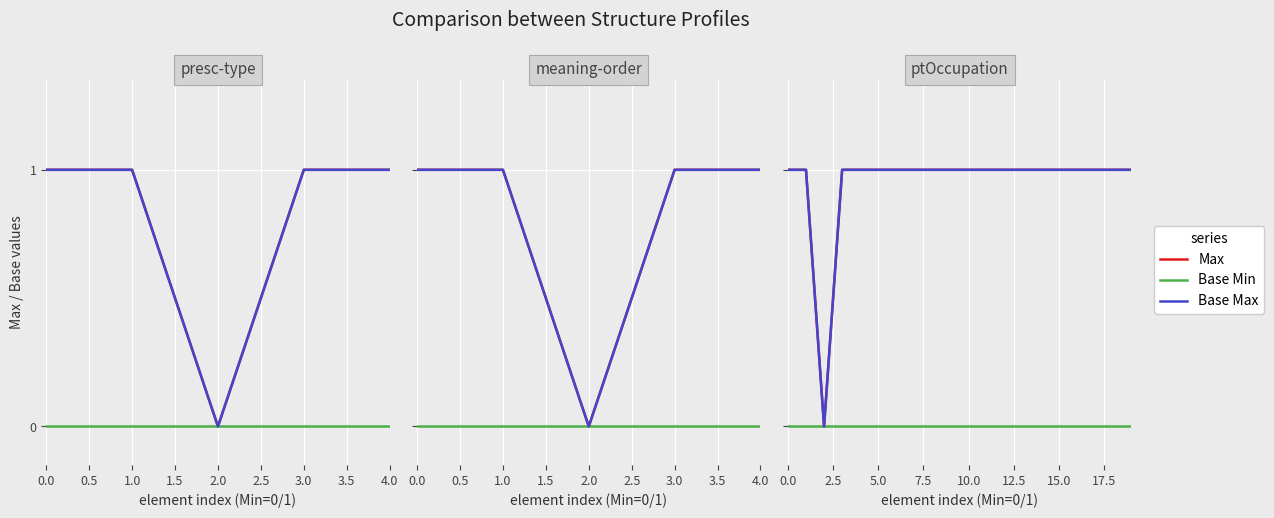

List the series in order of their peak value, highest first.

Max, Base Max, Base Min